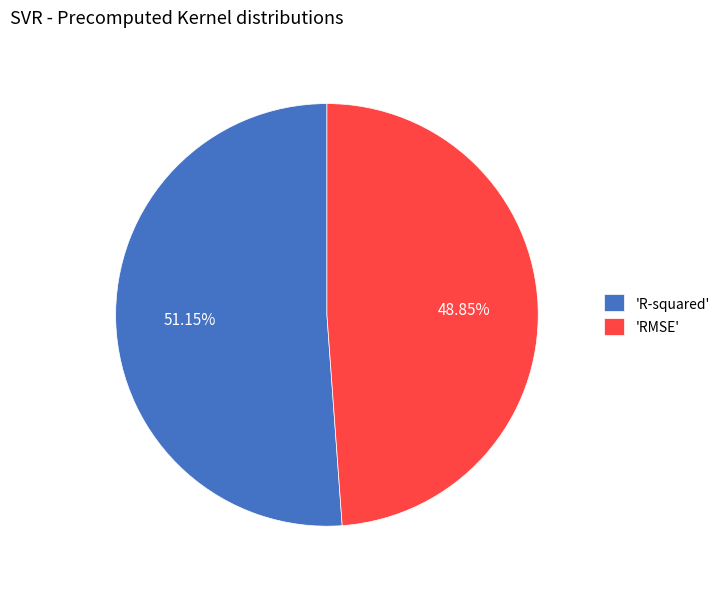

To the nearest percent, what is the difference between the largest and smallest slice percentages?

2%